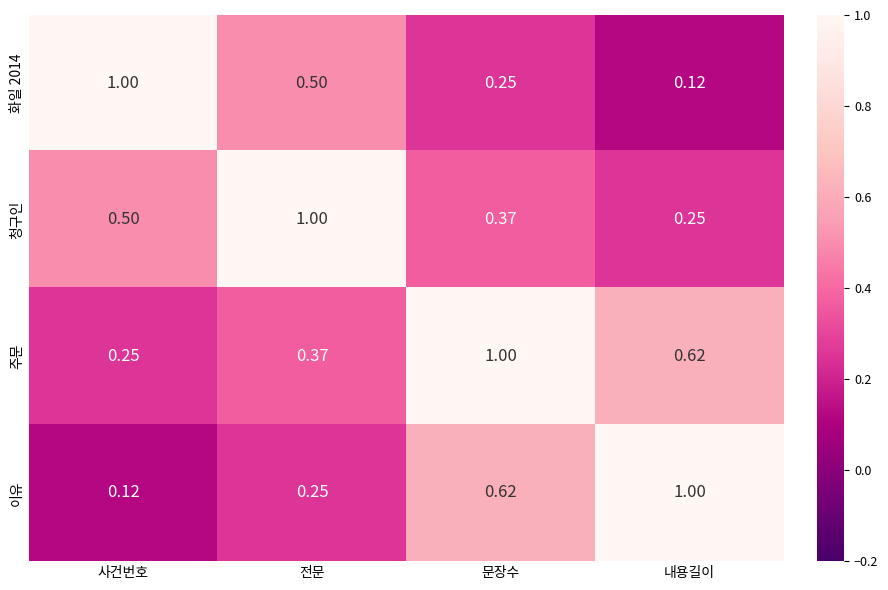

At which label is 이유 closest to 0?

사건번호